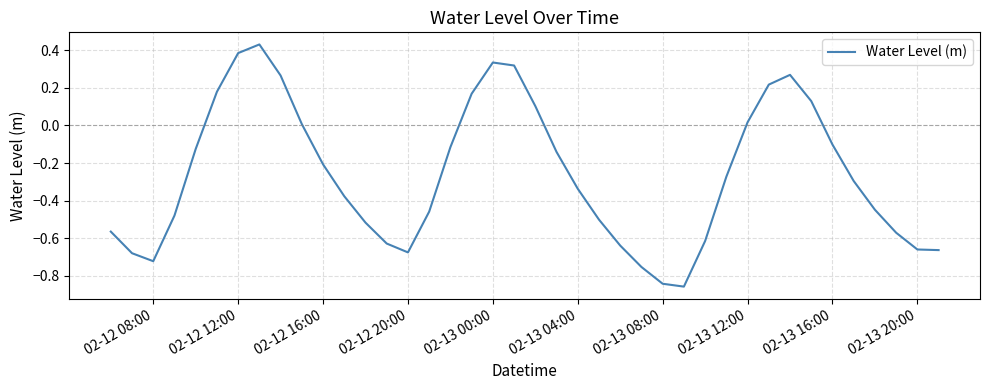

What is the difference between the second highest and second lowest values?

1.2